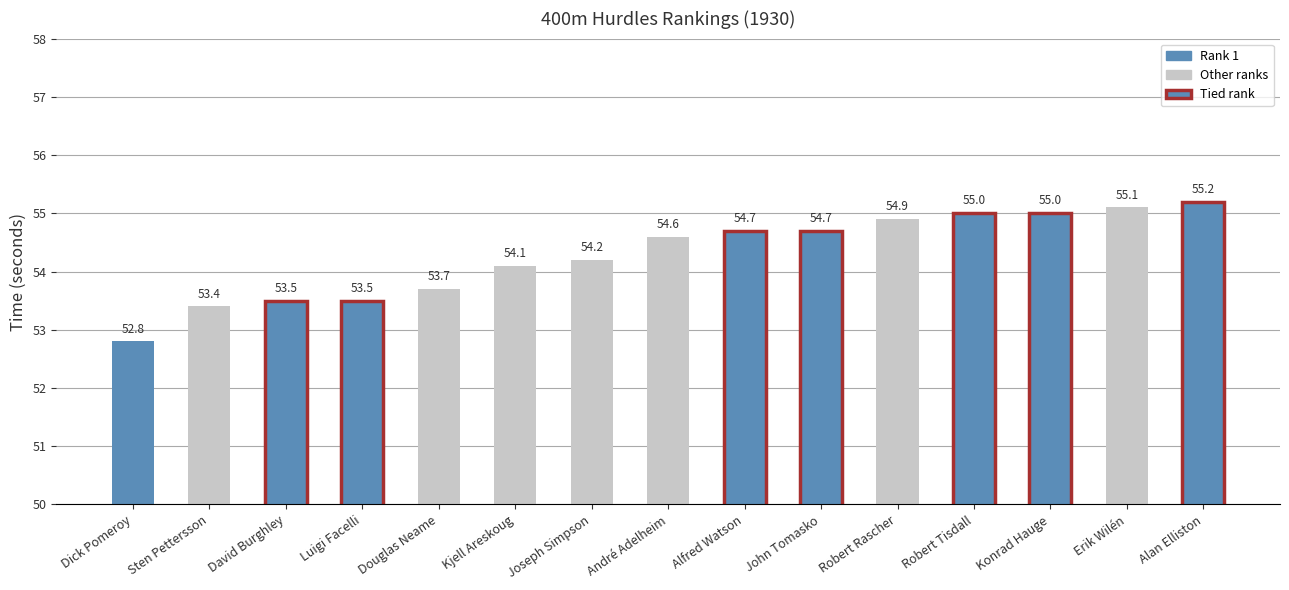

Does the chart contain any negative values?

No